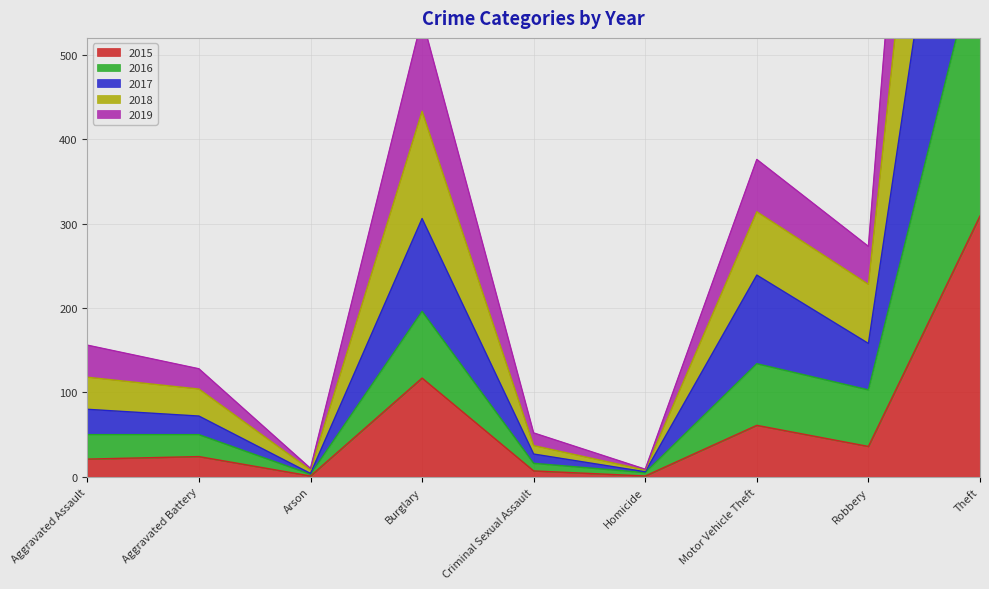

List the labels in order of 2016 value, smallest first.

Arson, Homicide, Criminal Sexual Assault, Aggravated Battery, Aggravated Assault, Robbery, Motor Vehicle Theft, Burglary, Theft